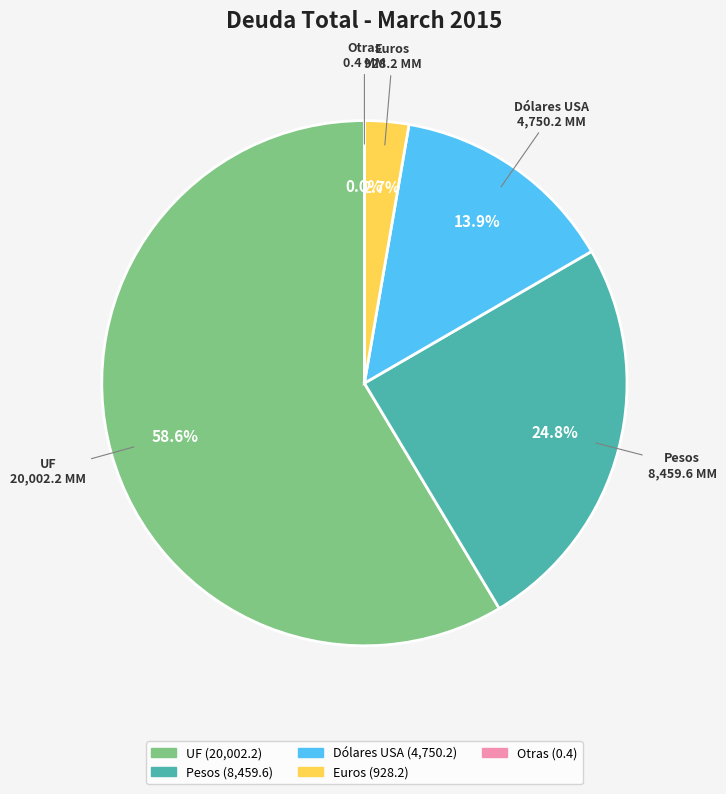

What is the total percentage of Pesos and Euros?

27.5%